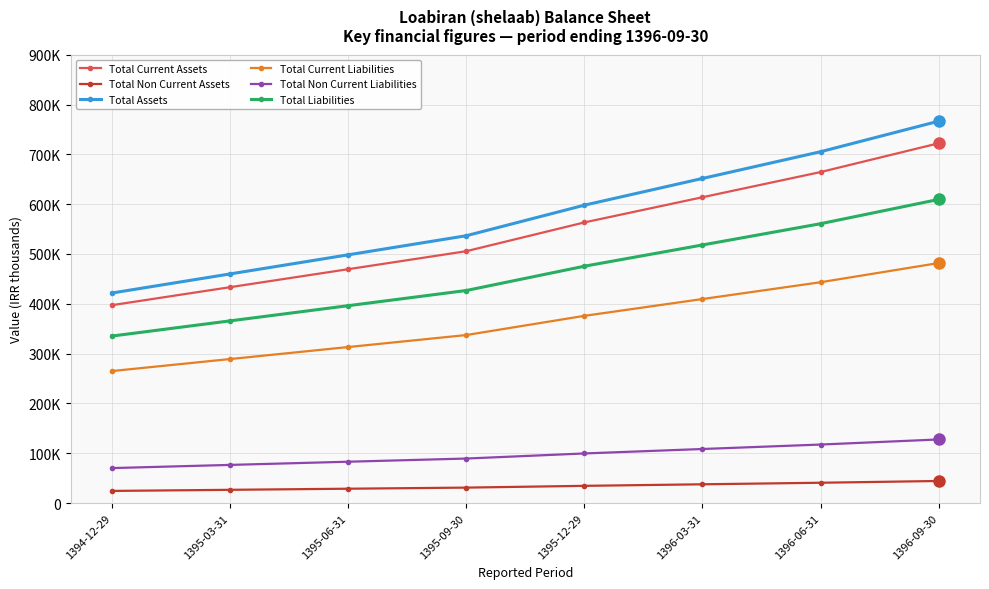

What is the value of the Total Current Assets point at the 8th from the left?

722247